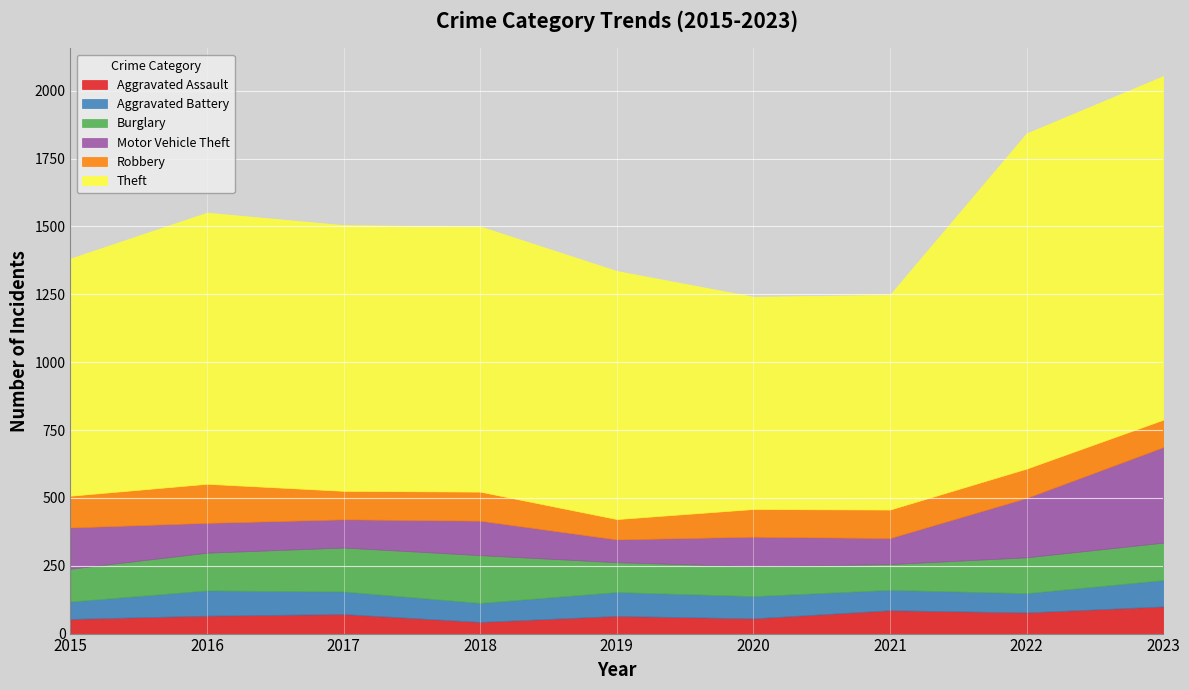

How many lines are shown in the chart?

6